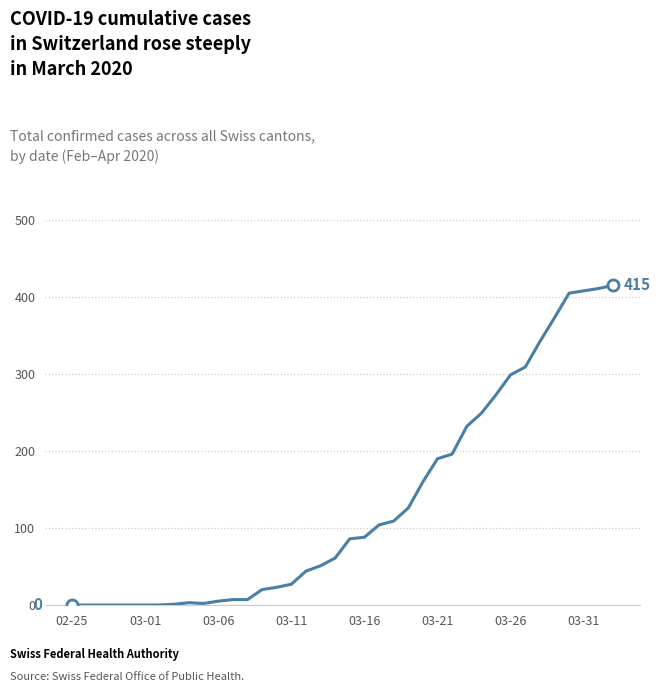

What is the difference between the maximum and minimum values?

415